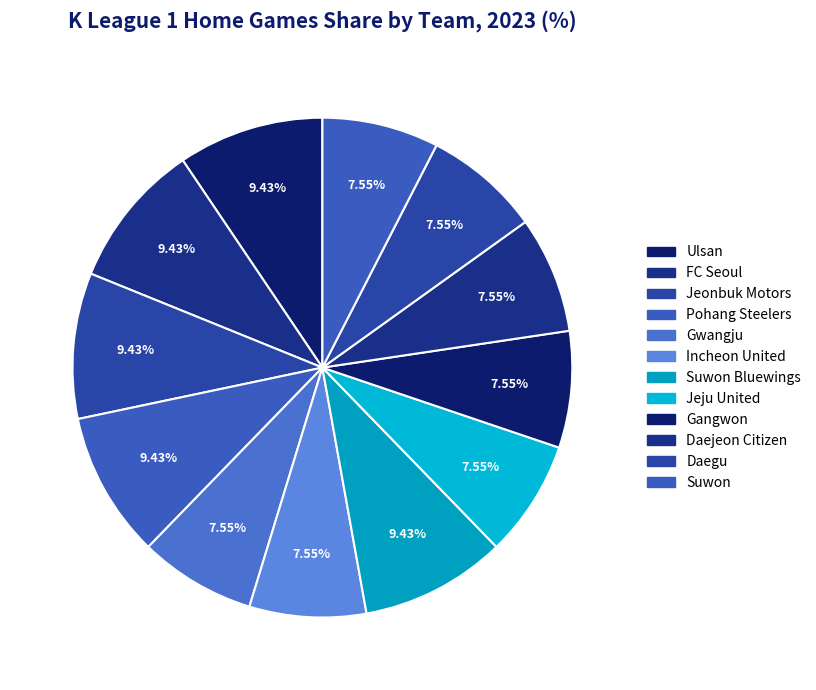

How many segments does this pie chart have?

12